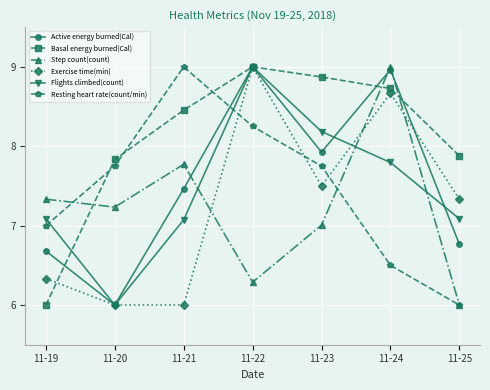

Where is Basal energy burned(Cal) nearest to the value 7?

11-20